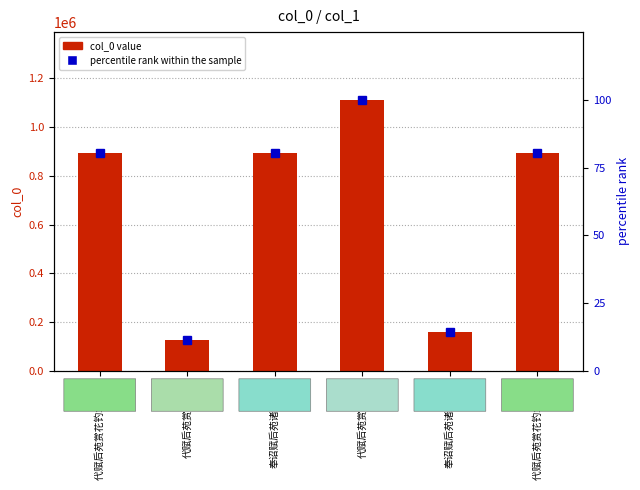

At which label does col_0 value reach its minimum?

代赋后苑赏花钓鱼